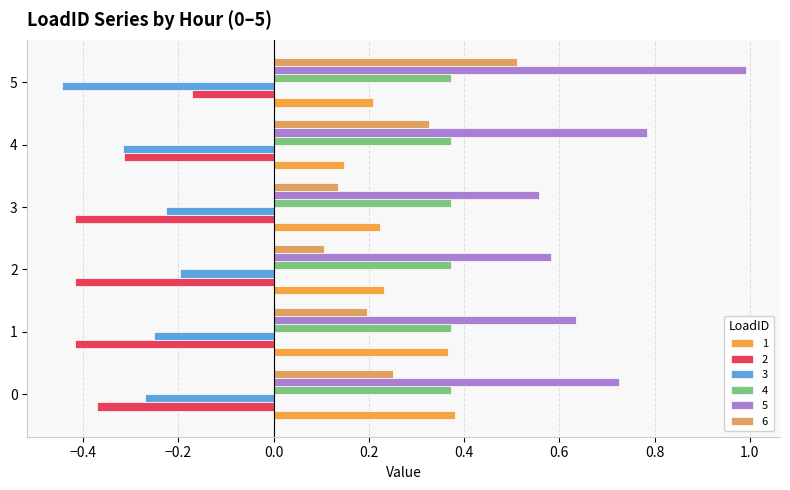

Which series changed the most between 4 and 5?

5